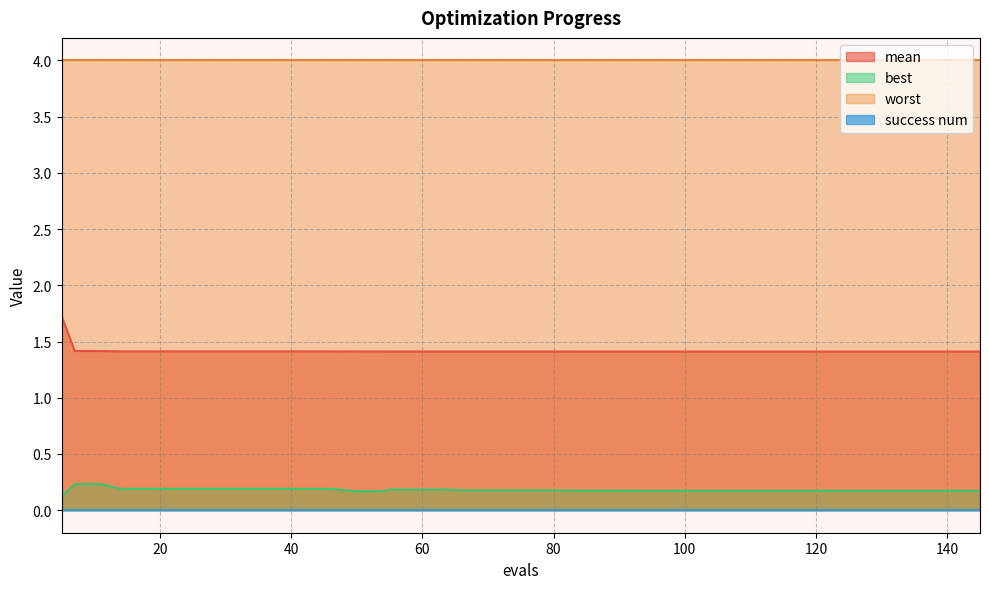

Is it true that mean equals 2.8 at 5?

False